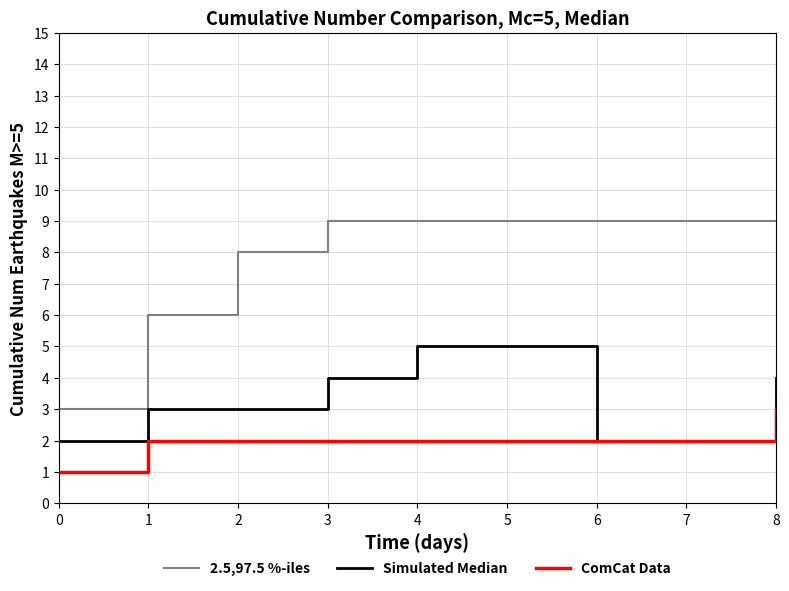

Is it true that Simulated Median equals 2 at 6?

True